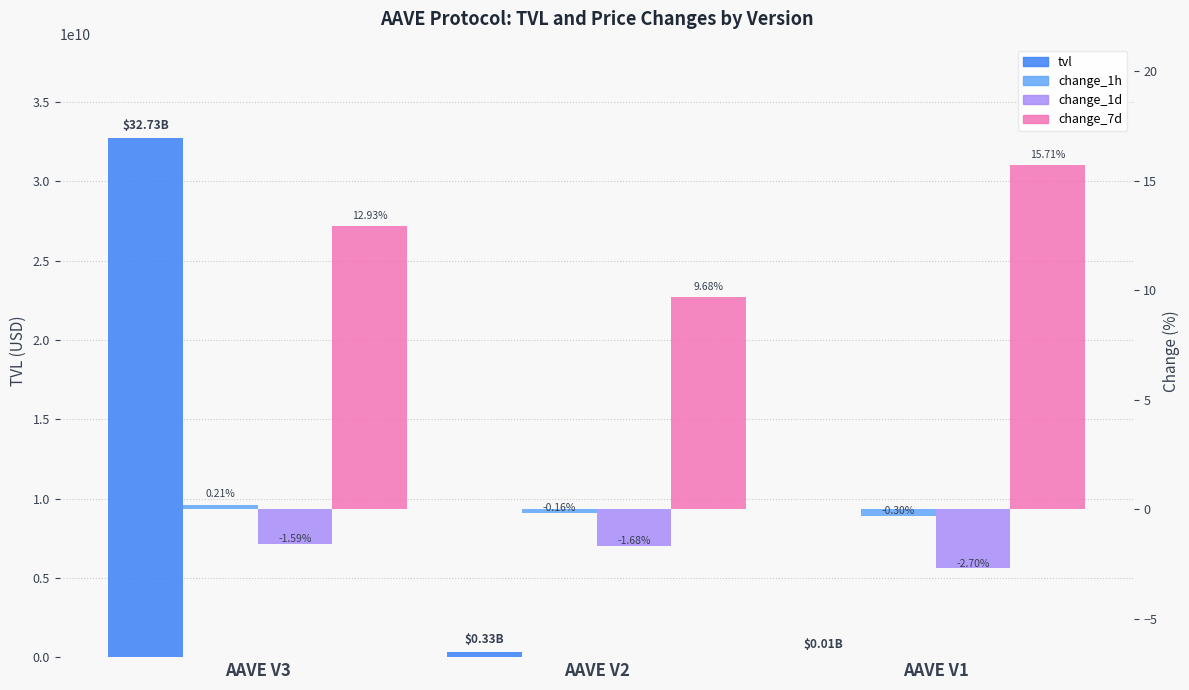

Which series has the largest range (max minus min)?

tvl